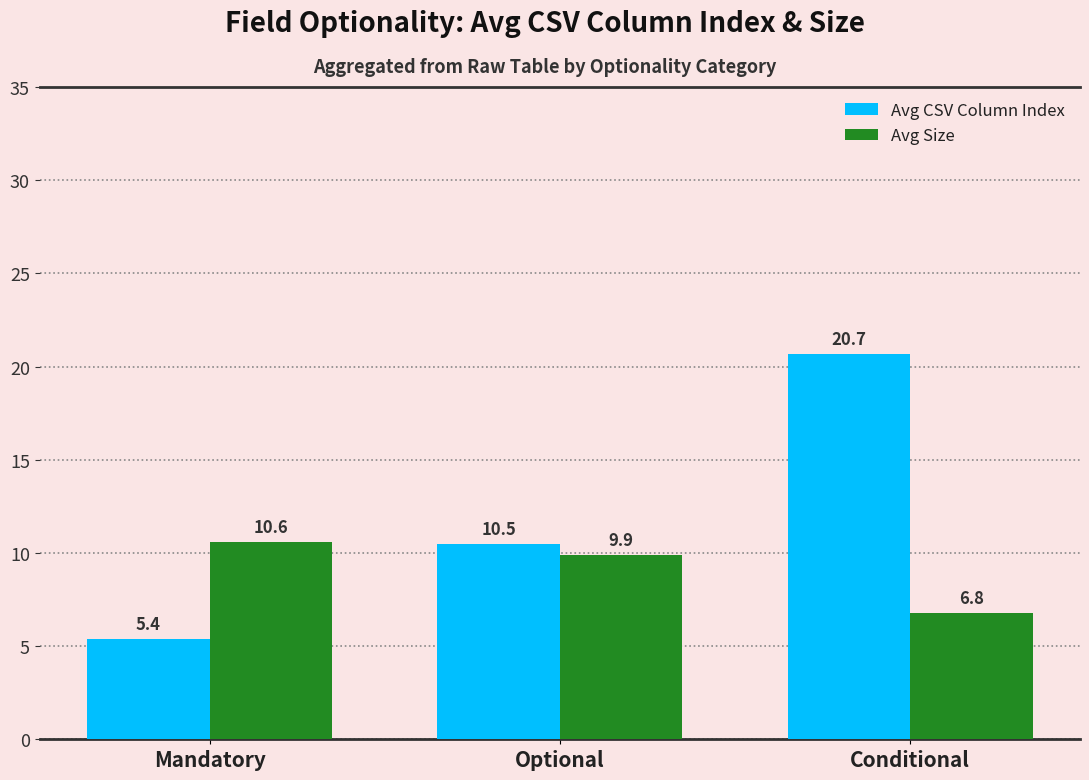

Rank the series by their maximum value, from lowest to highest.

Avg Size, Avg CSV Column Index